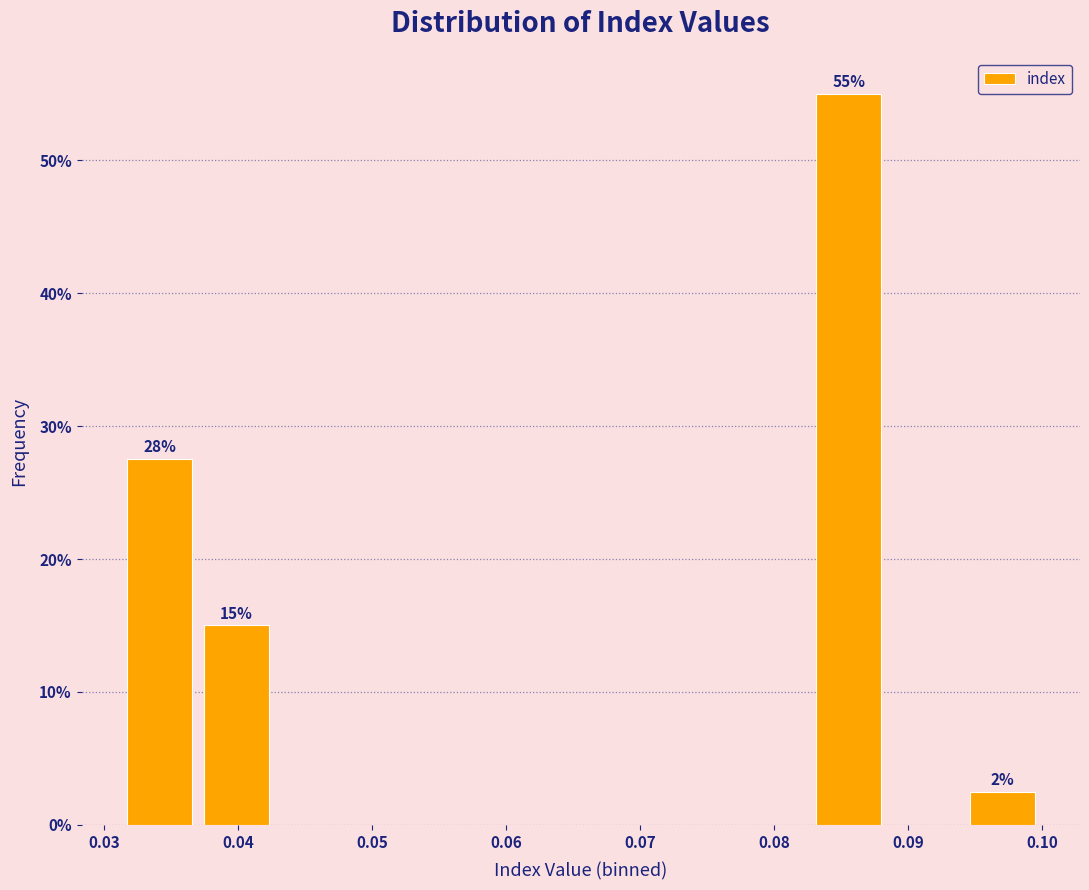

Which range on the x-axis has the tallest bar?

0.083 to 0.088